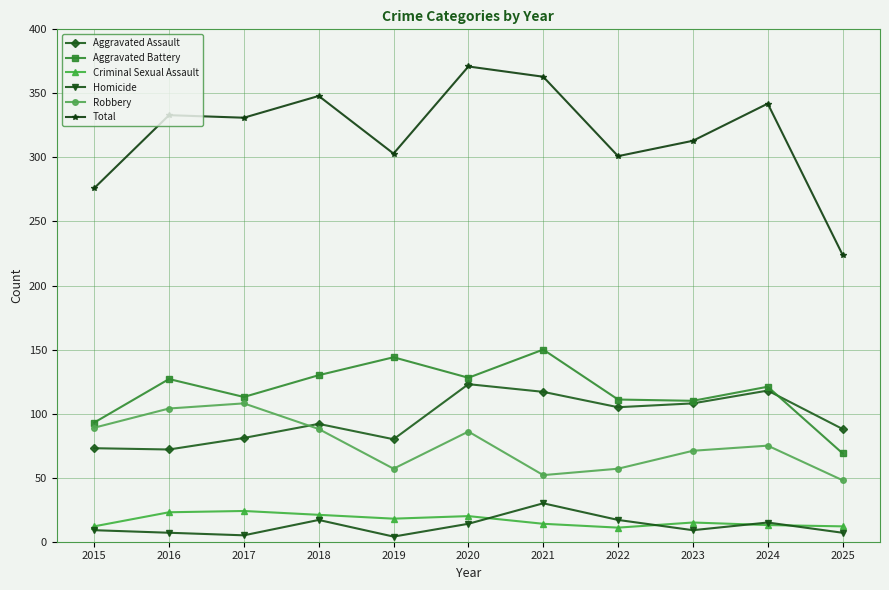

Where is Robbery nearest to the value 78?

2024